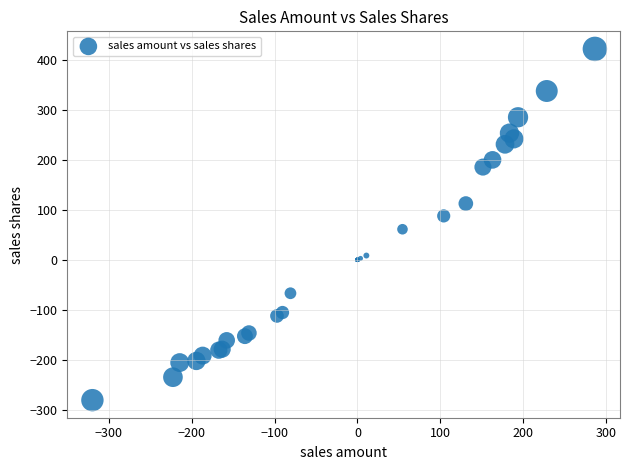

What Y value in the scatter plot is closest to 70?

61.3